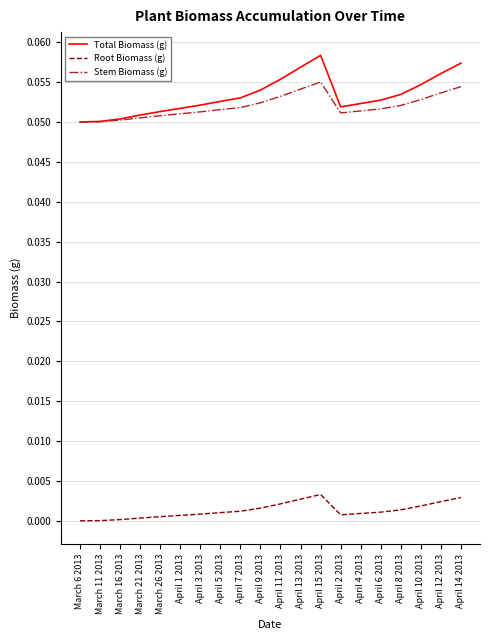

True or false: Stem Biomass (g) and Root Biomass (g) intersect in this chart.

False